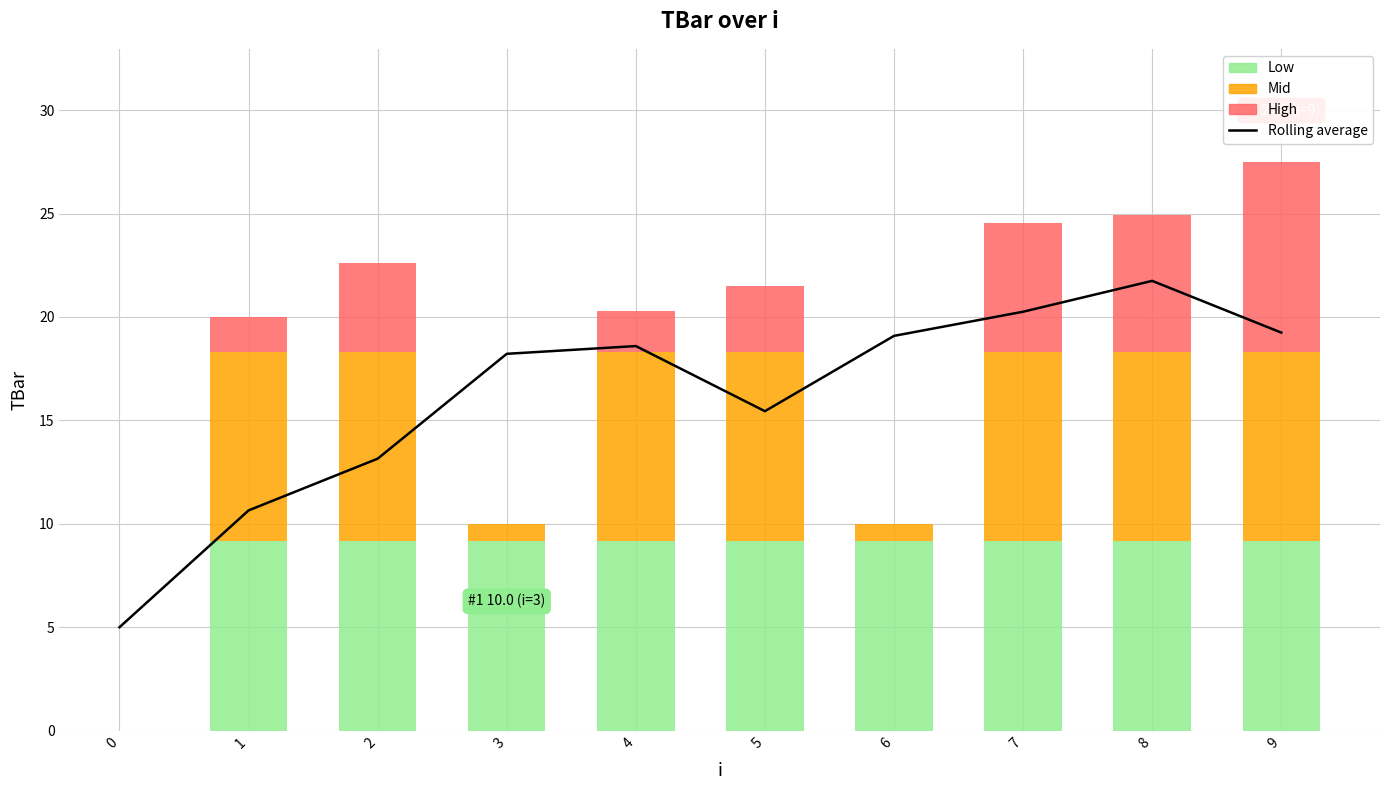

Which category has the highest value across all series?

8